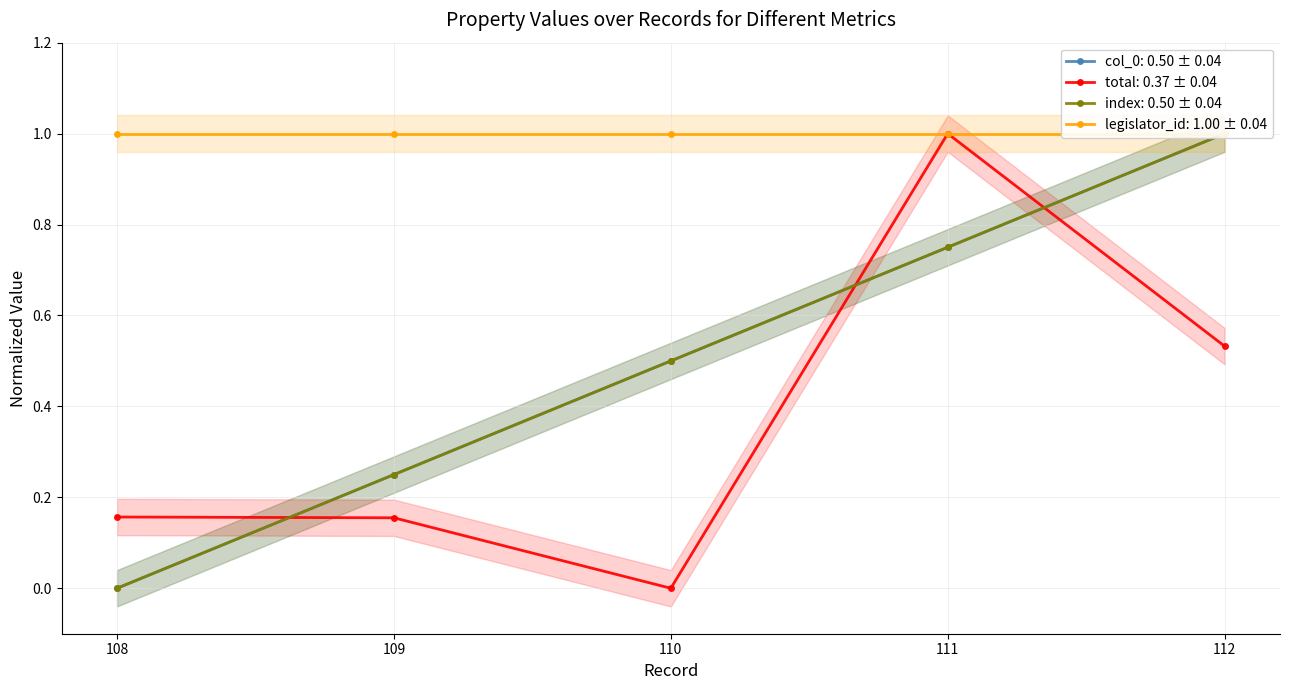

The total: 0.37 ± 0.04 series shows 0.9 at 112. True or false?

False